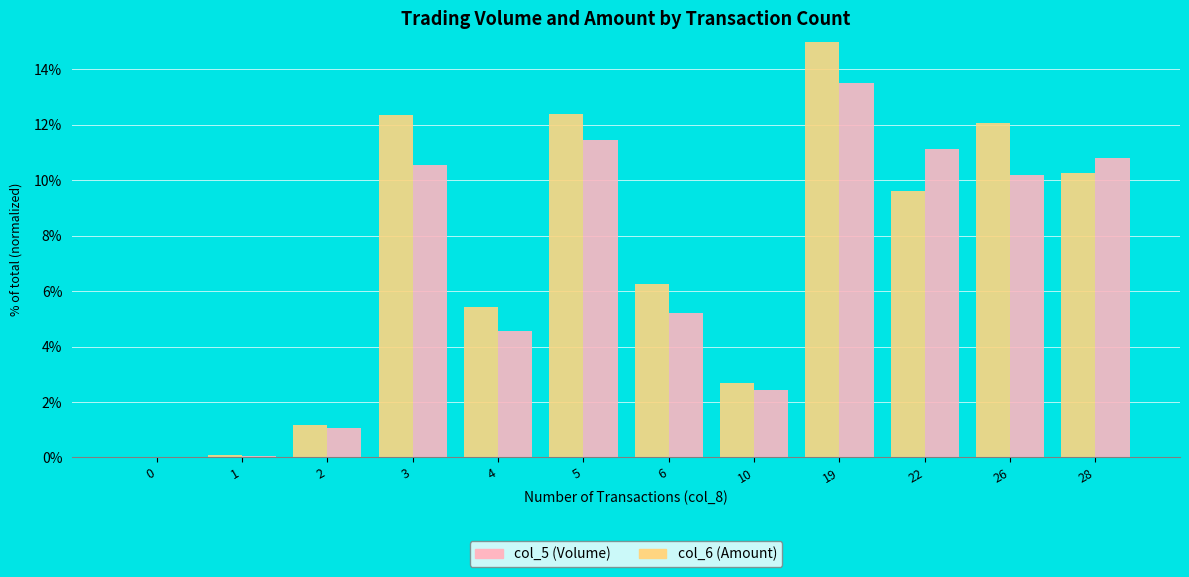

How many categories are shown in the chart?

12